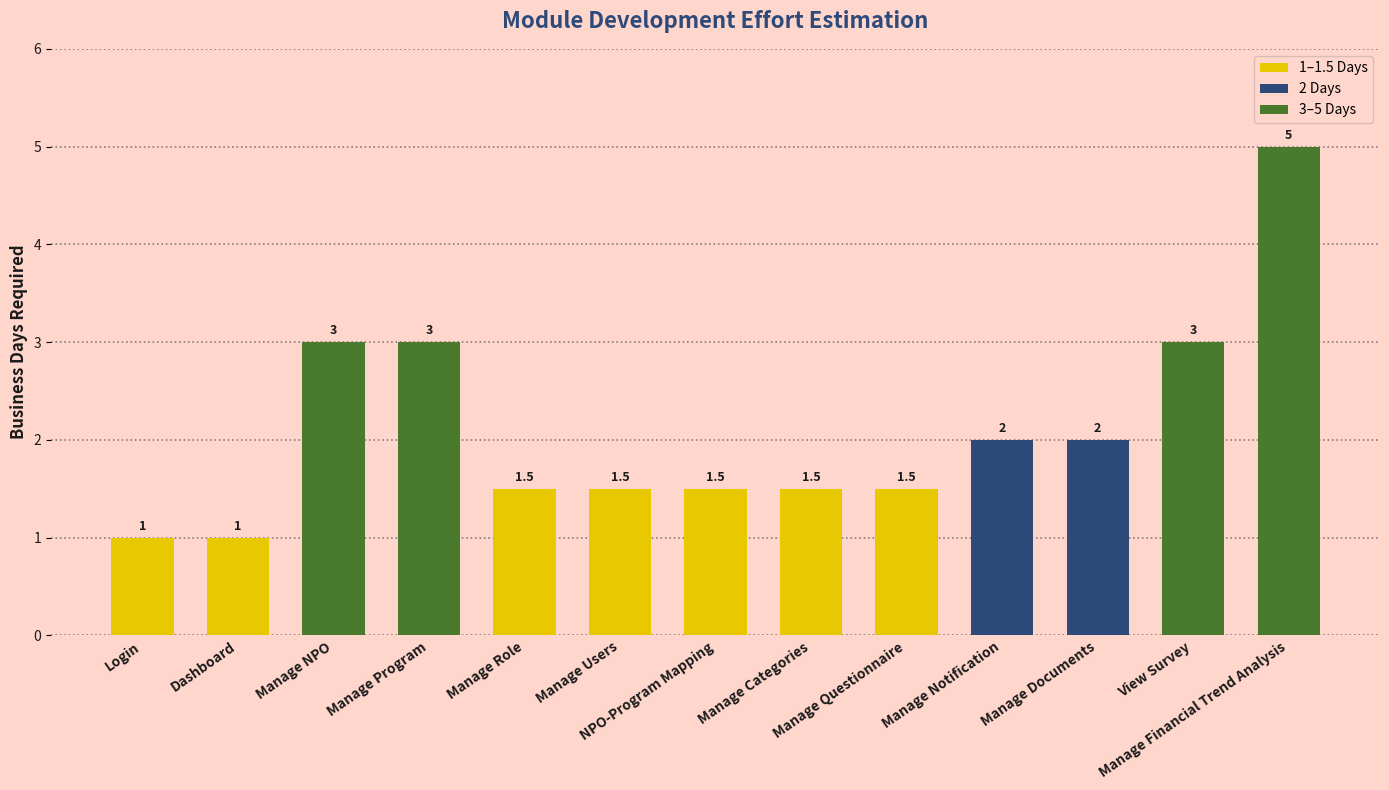

Between Manage Role and Manage NPO, which is larger?

Manage NPO